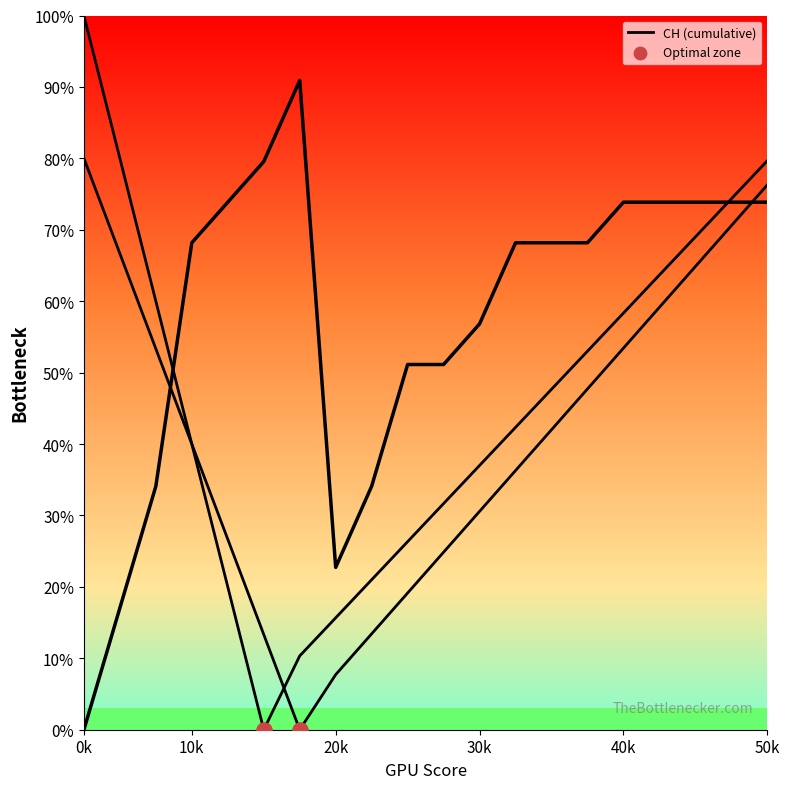

Approximately how many times larger is the value at 16 compared to 13?

1.1